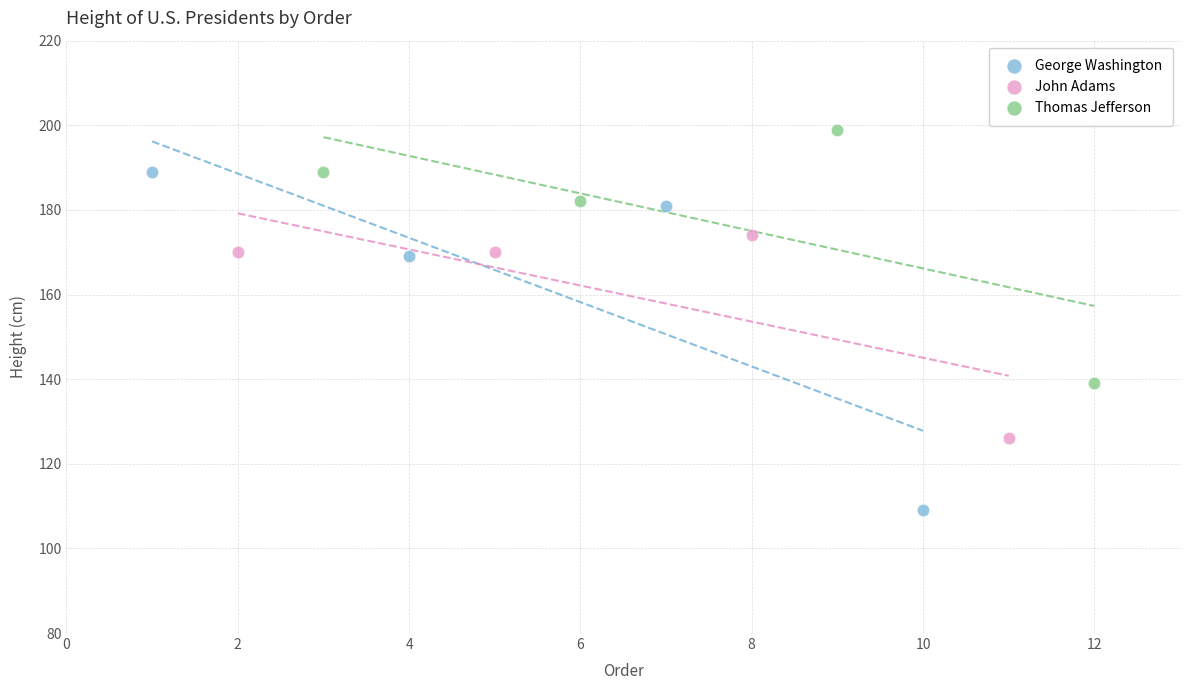

Which series contains the lowest Y value?

George Washington